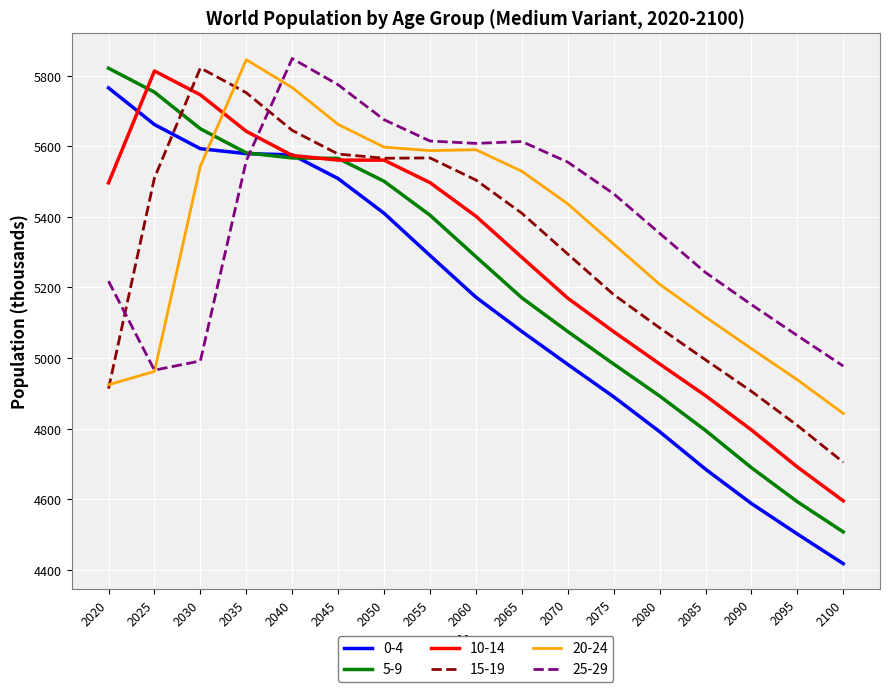

Does the chart display data point markers on the line(s)?

No